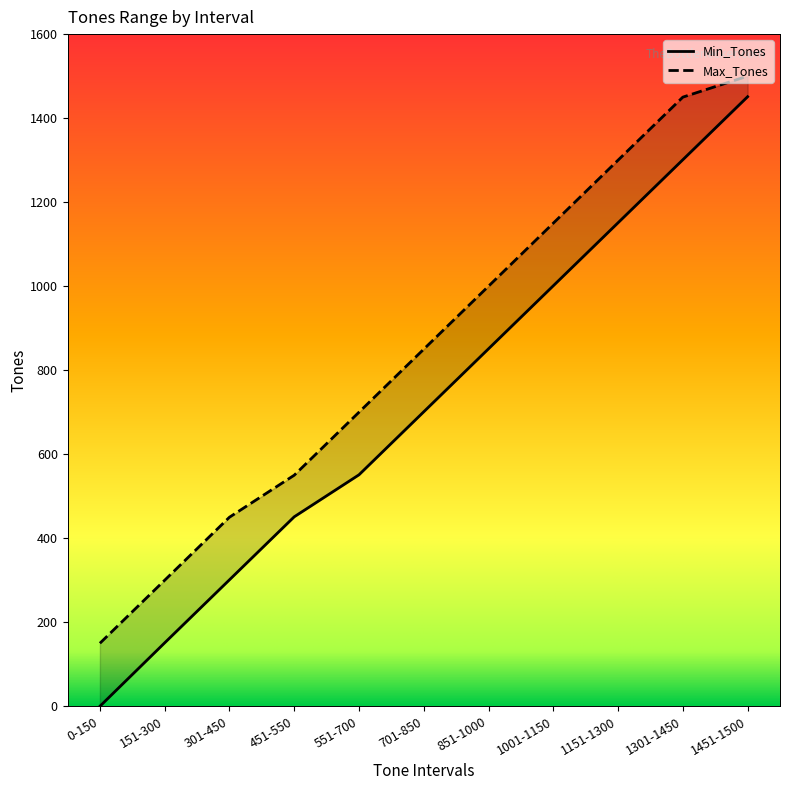

Is it true that Max_Tones equals 968 at 451-550?

False